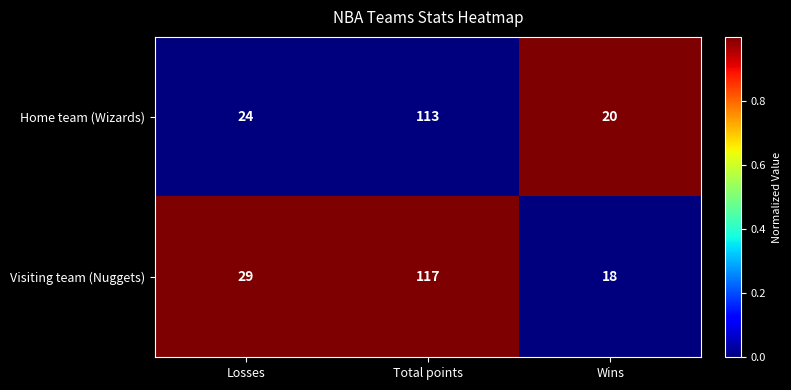

What is the total value across all series at Wins?

38